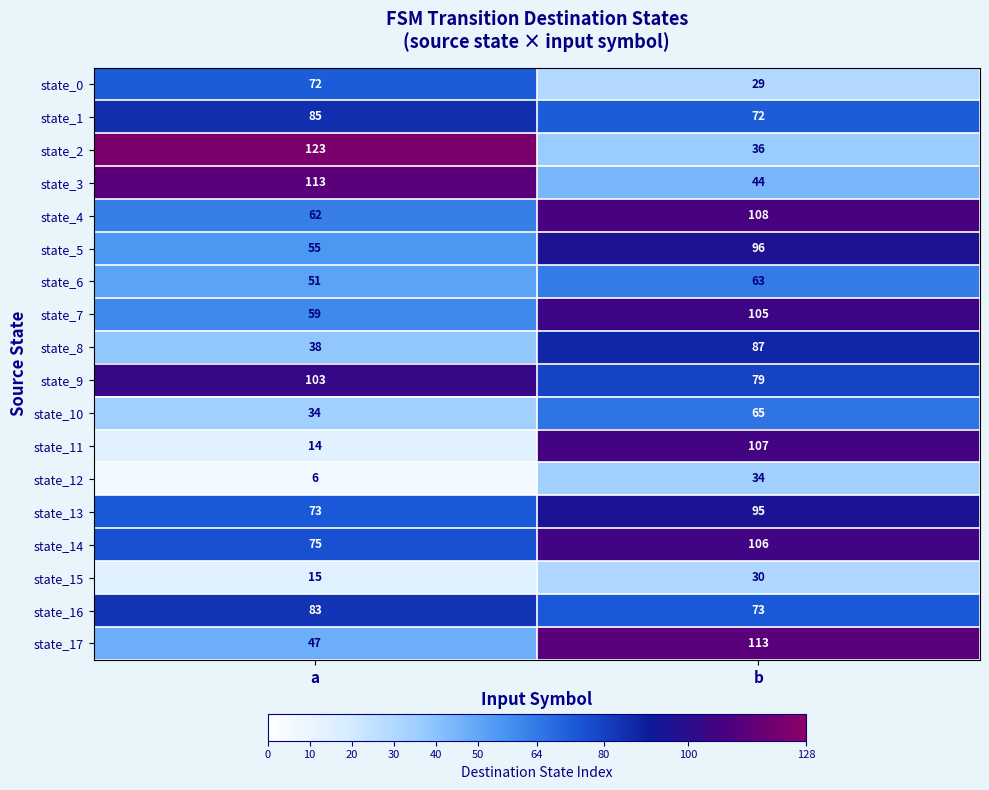

The value of state_16 at b is 97. True or false?

False